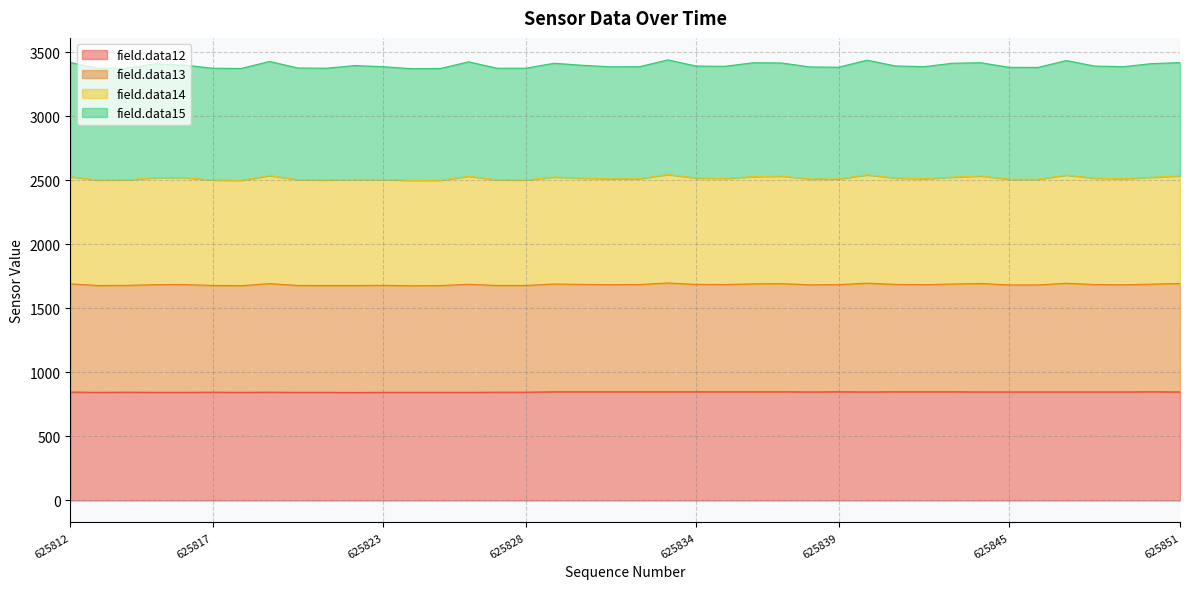

How many interior local valleys does the field.data14 series have?

10